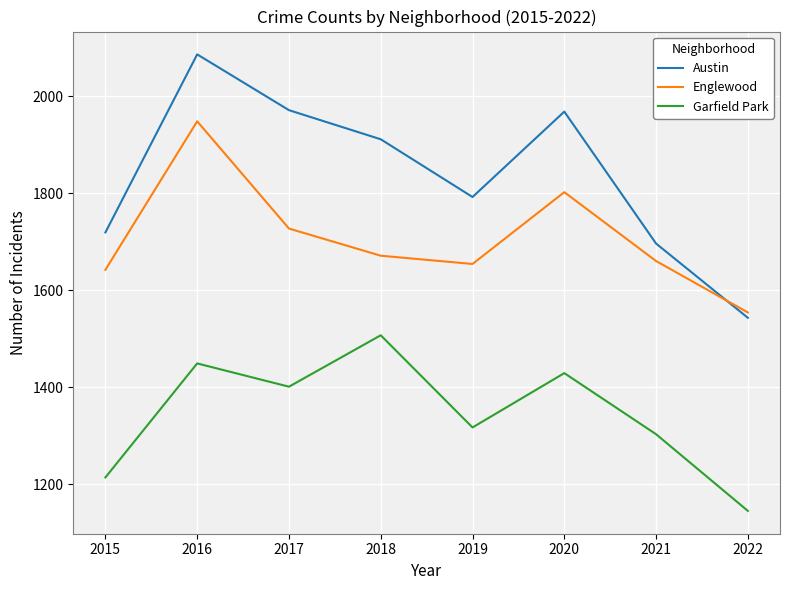

True or false: Englewood and Austin intersect in this chart.

True